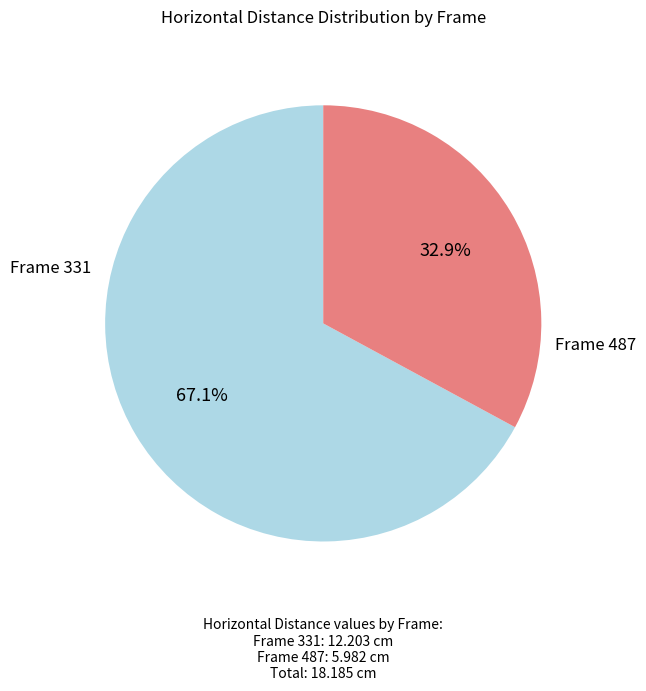

Is there a majority slice in this chart?

Yes